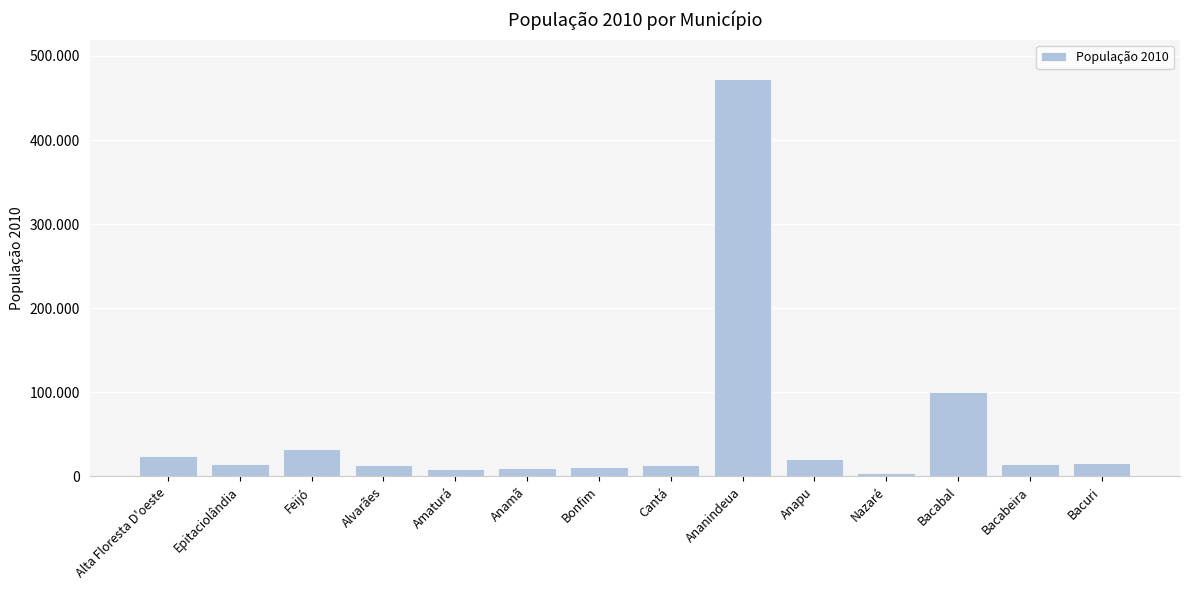

Is it true that the value at Amaturá is 9467?

True